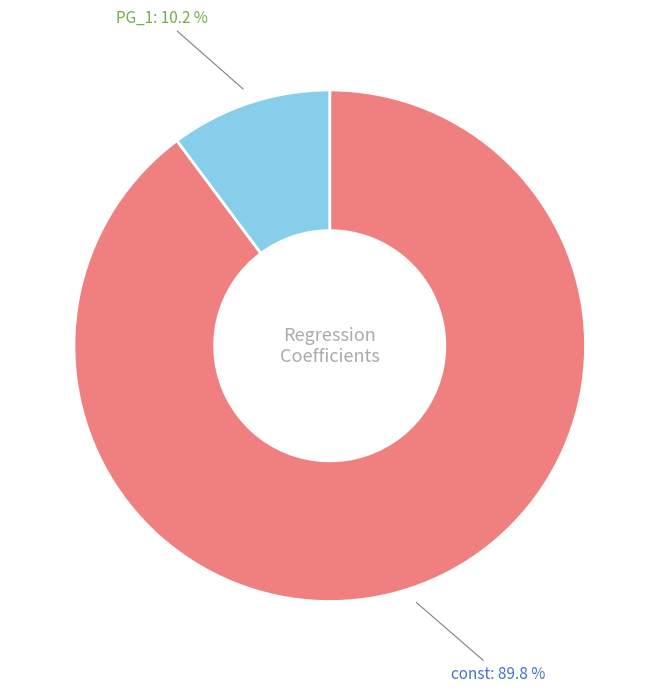

What is the largest slice in the pie chart?

const